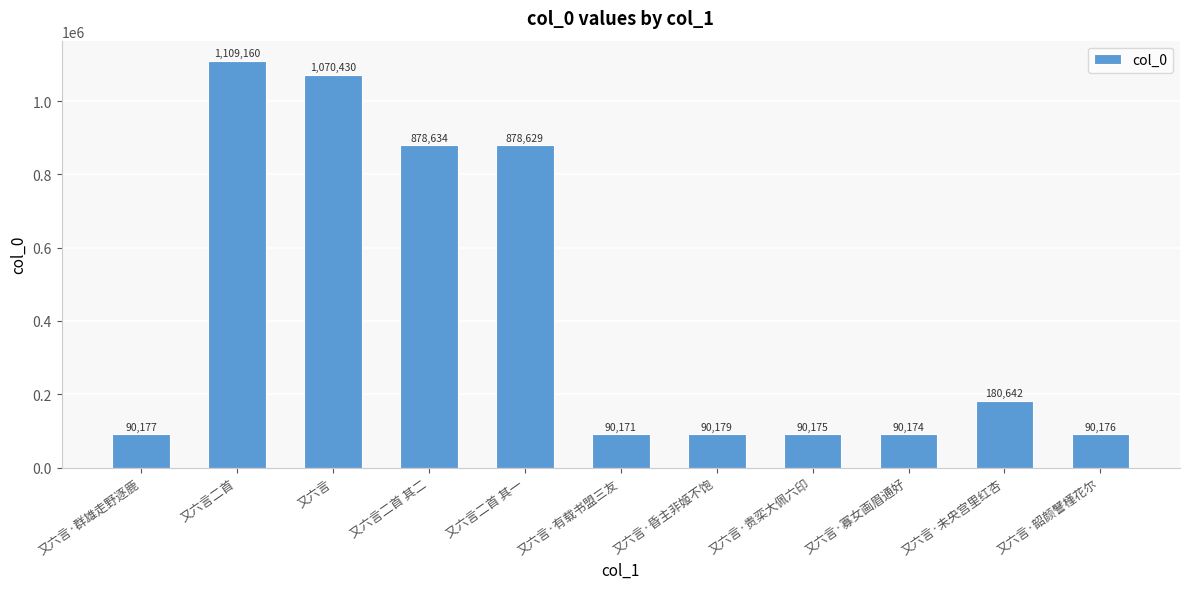

Does the chart contain stacked bars?

No